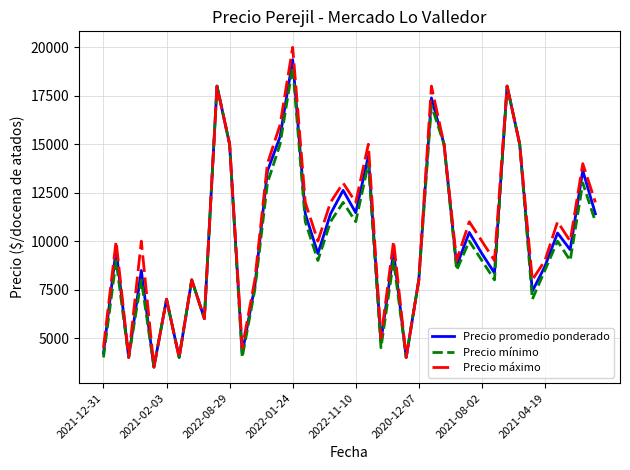

Which series has the largest range (max minus min)?

Precio máximo